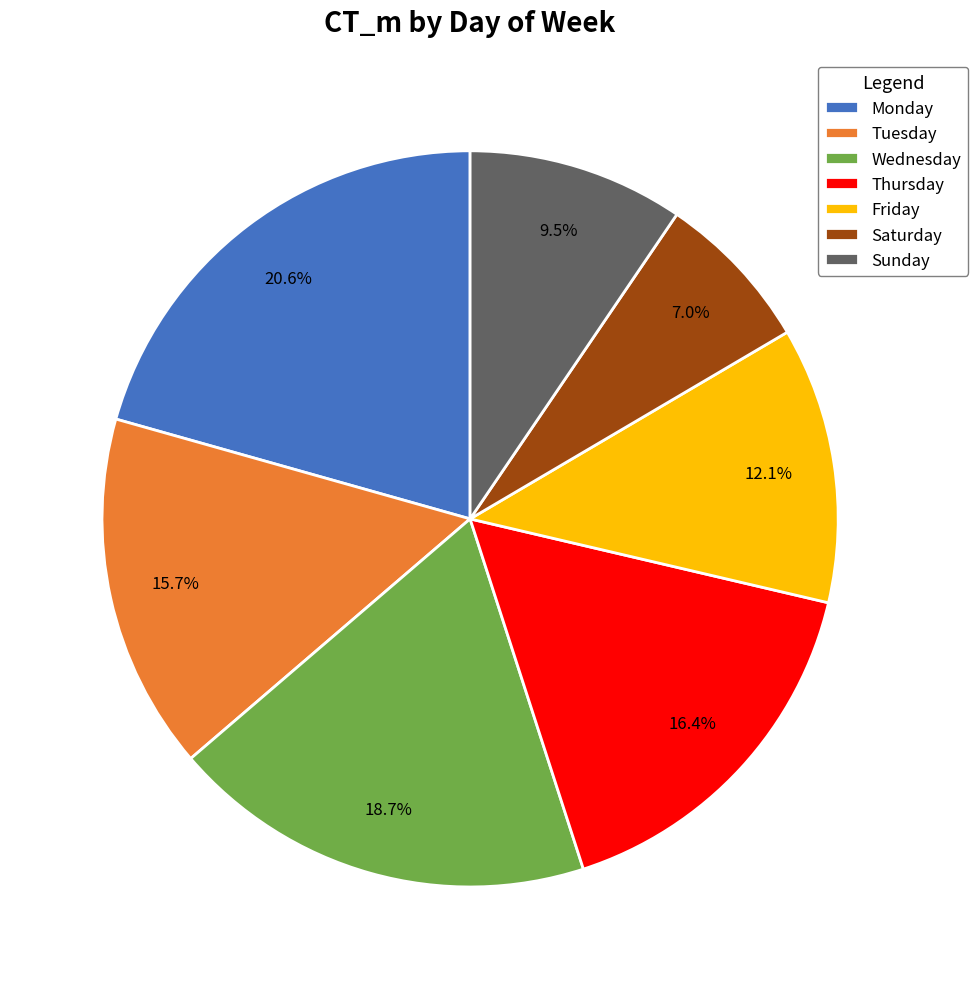

True or false: Friday accounts for 23% of the total.

False